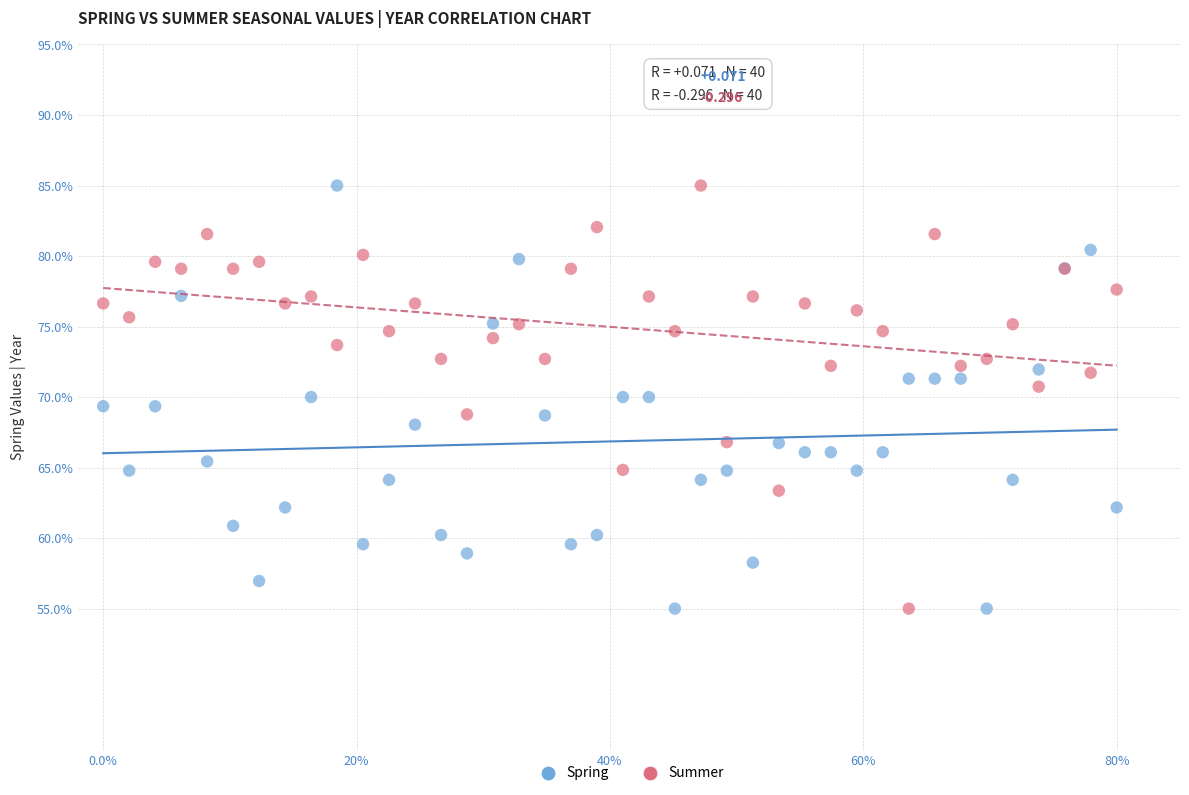

What is the X range (max minus min) for the scatter plot?

80.0